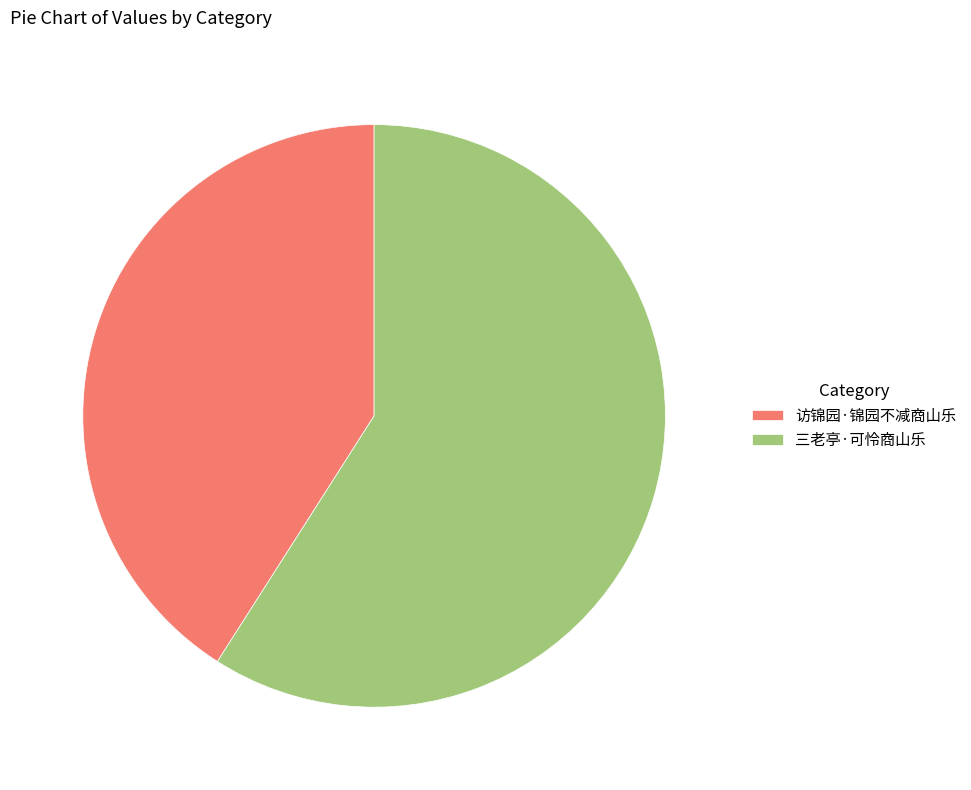

What is the smallest slice in the pie chart?

访锦园·锦园不减商山乐